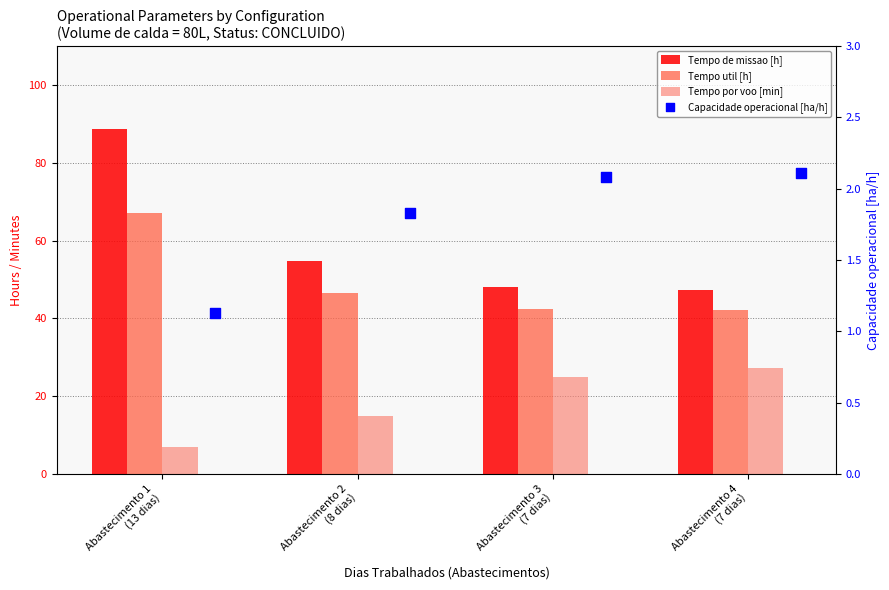

Which series has the largest Y range (max minus min)?

Tempo de missao [h]